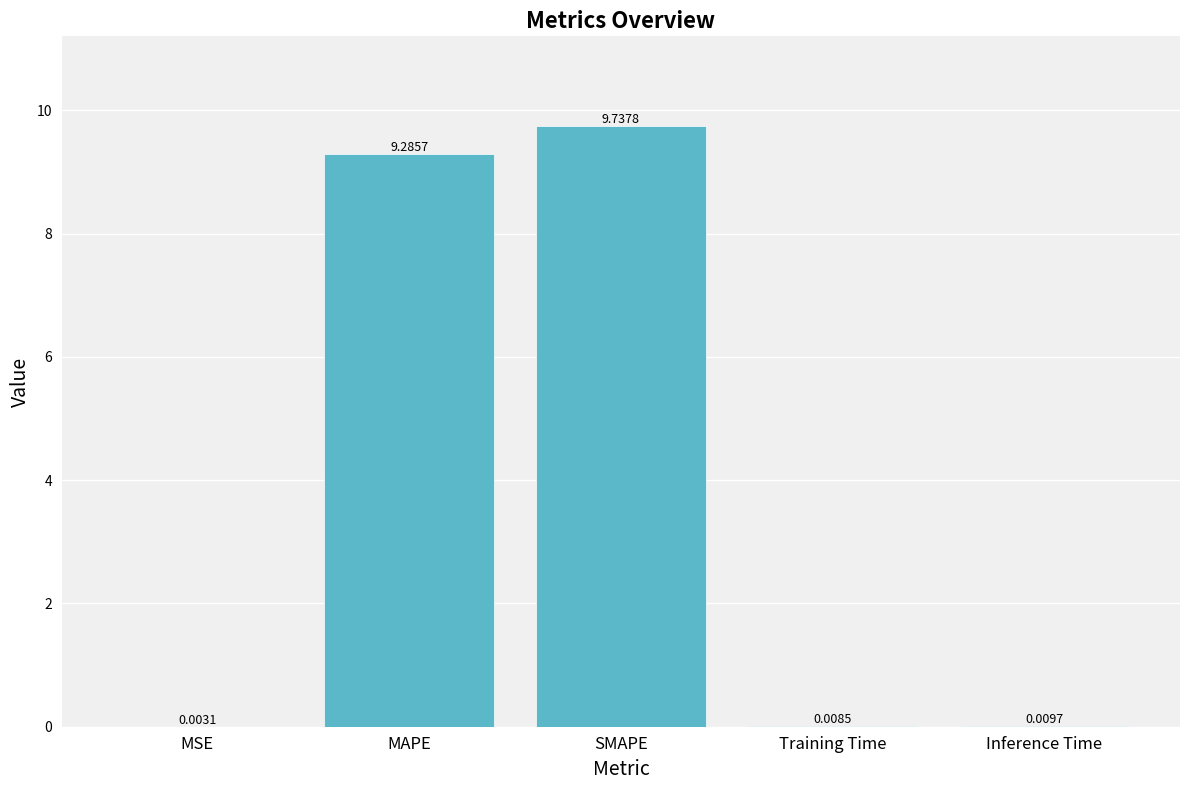

Which label corresponds to the largest value in the chart?

SMAPE